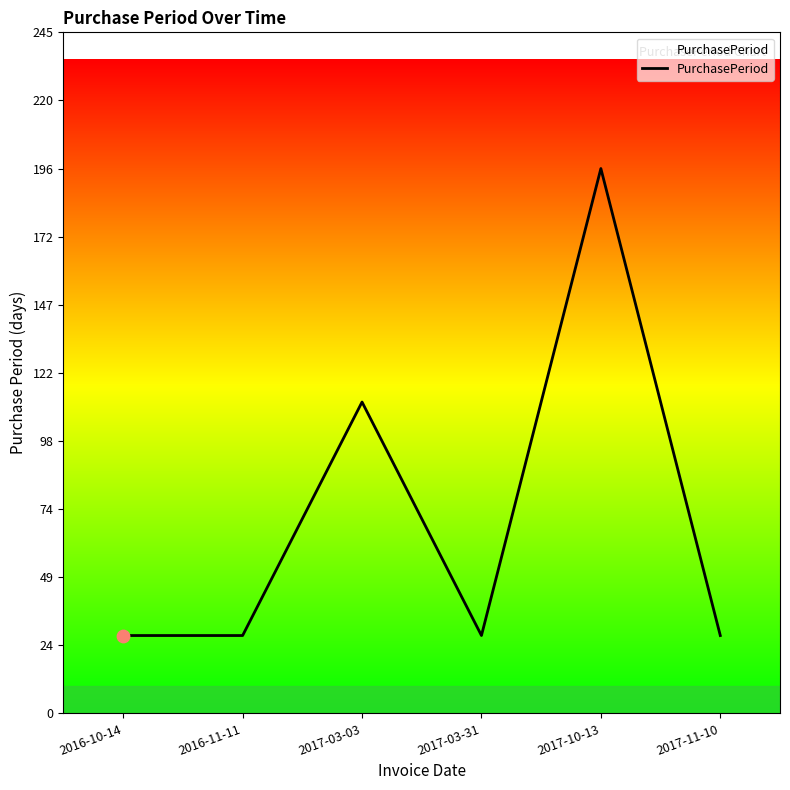

What is the ratio of the value at 2017-10-13 to the value at 2017-03-31?

7.0